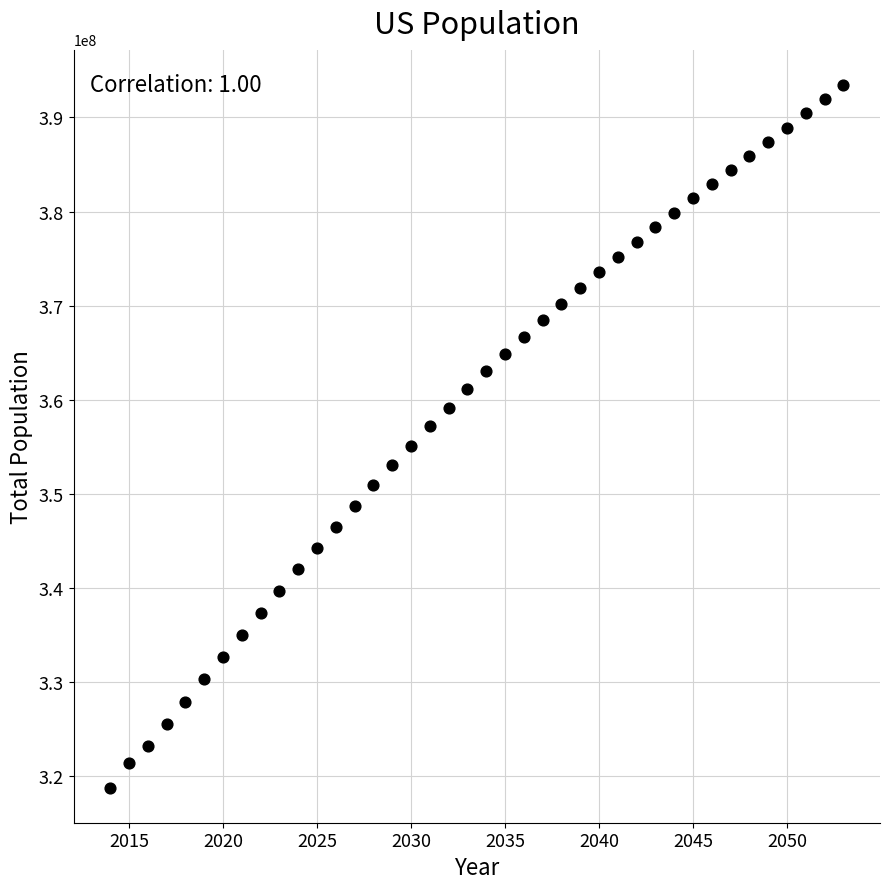

What is the range of X values (max minus min)?

39